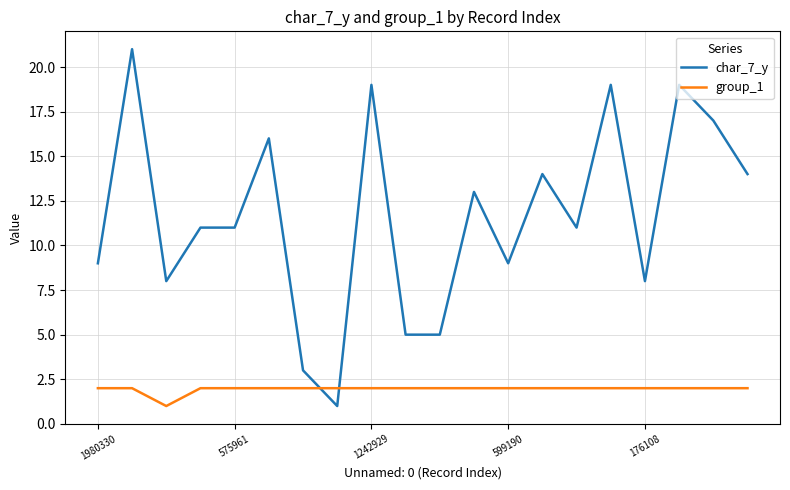

Rank the series by their maximum value, from highest to lowest.

char_7_y, group_1